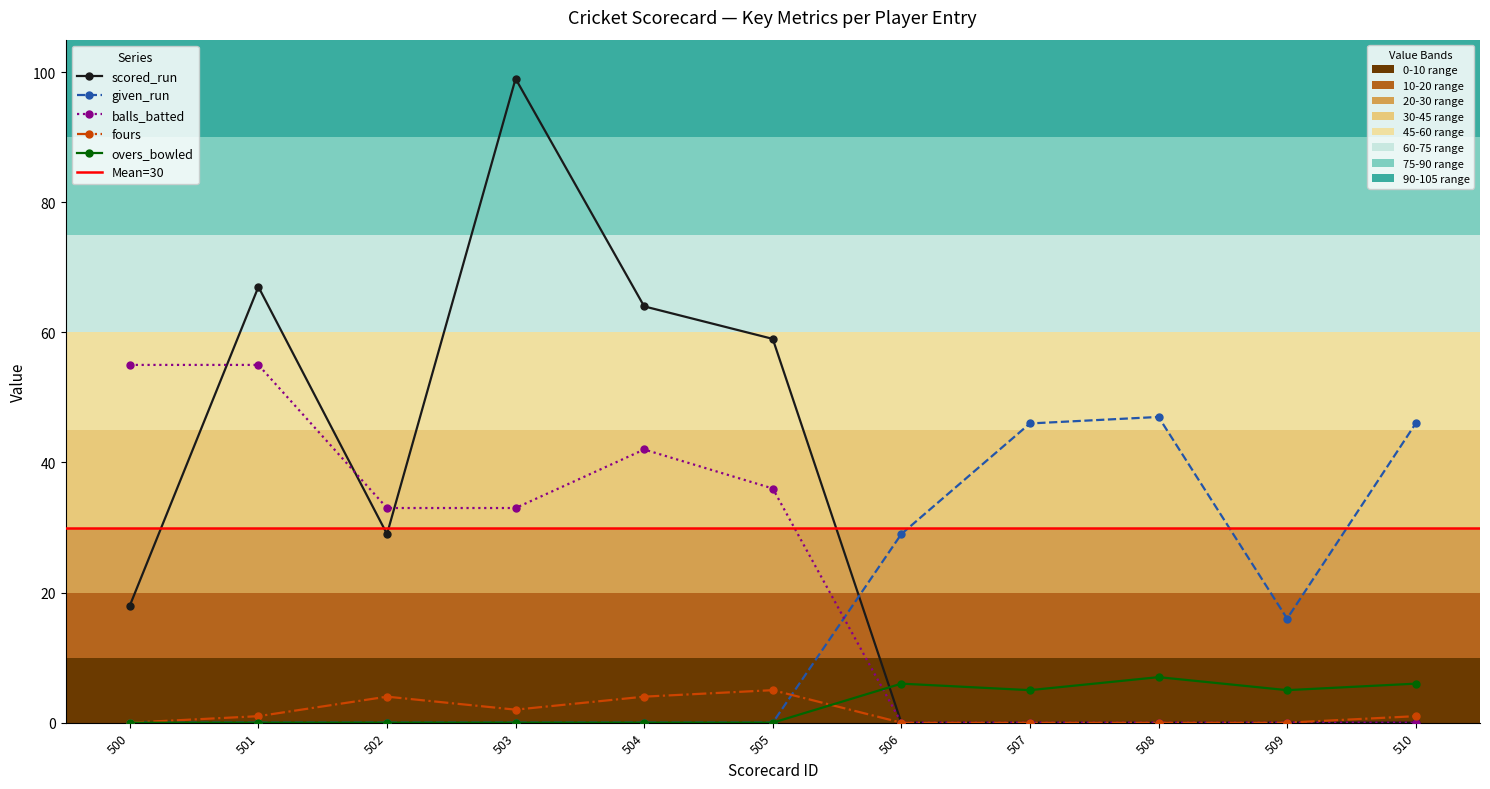

True or false: overs_bowled has a value of 0 at 504.

True